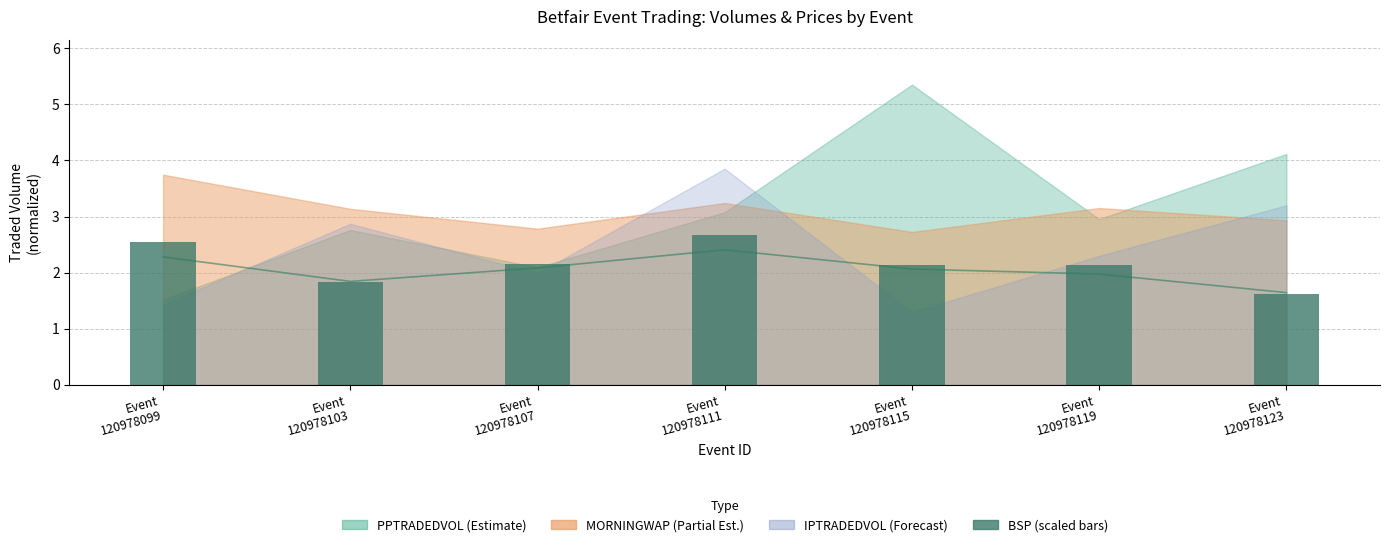

At which category does the chart reach its peak across all series?

Event
120978111